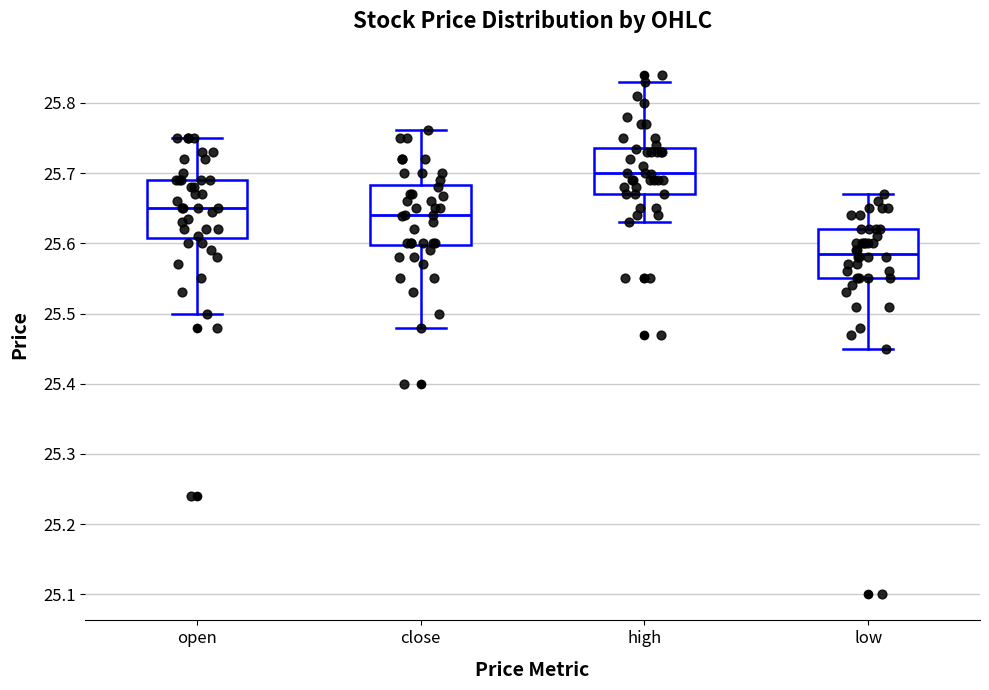

Where does the upper whisker of the box for low end on the y-axis? The values are not printed on the chart, so give them approximately, as read against the axis.

25.67